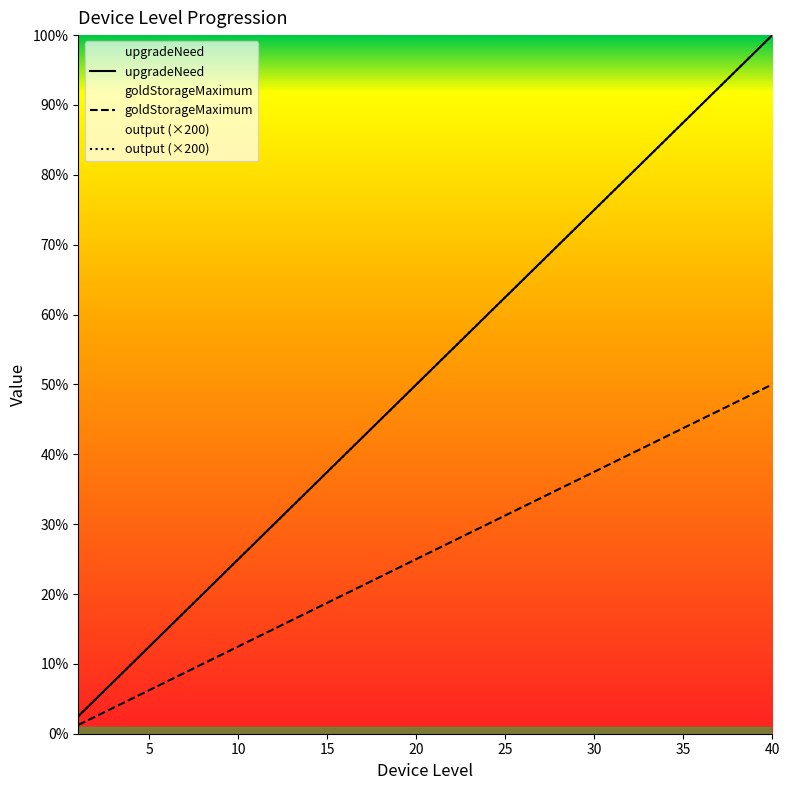

True or false: upgradeNeed has more than 2 interior local peaks.

False